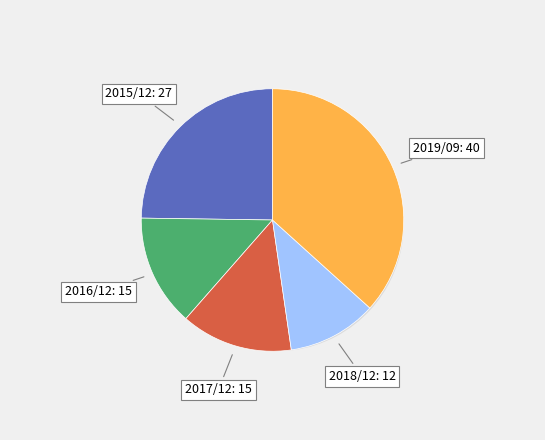

Rank the categories by value from highest to lowest.

2019/09, 2015/12, 2016/12, 2017/12, 2018/12